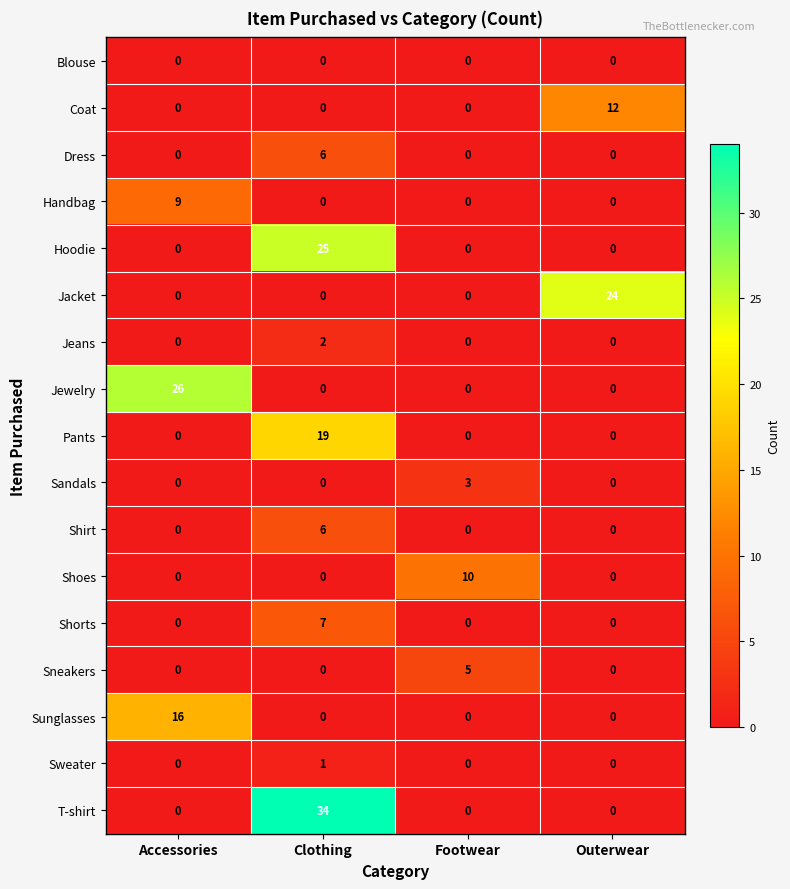

True or false: Hoodie has a value of 25 at Clothing.

True